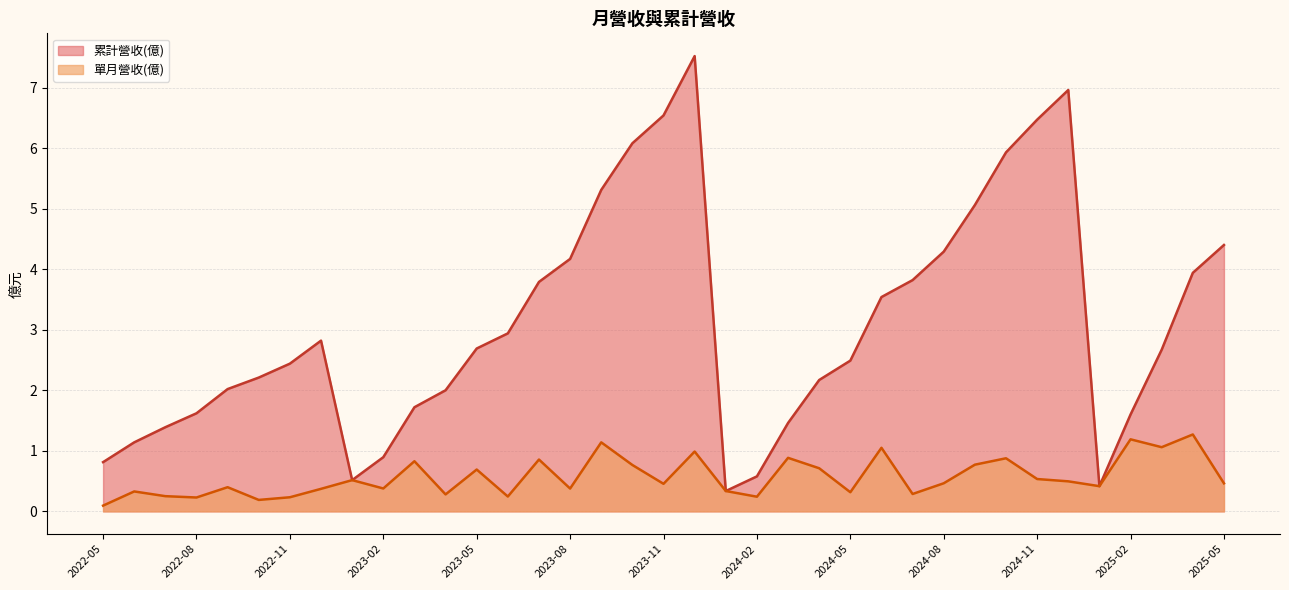

Which series has the largest range (max minus min)?

累計營收(億)